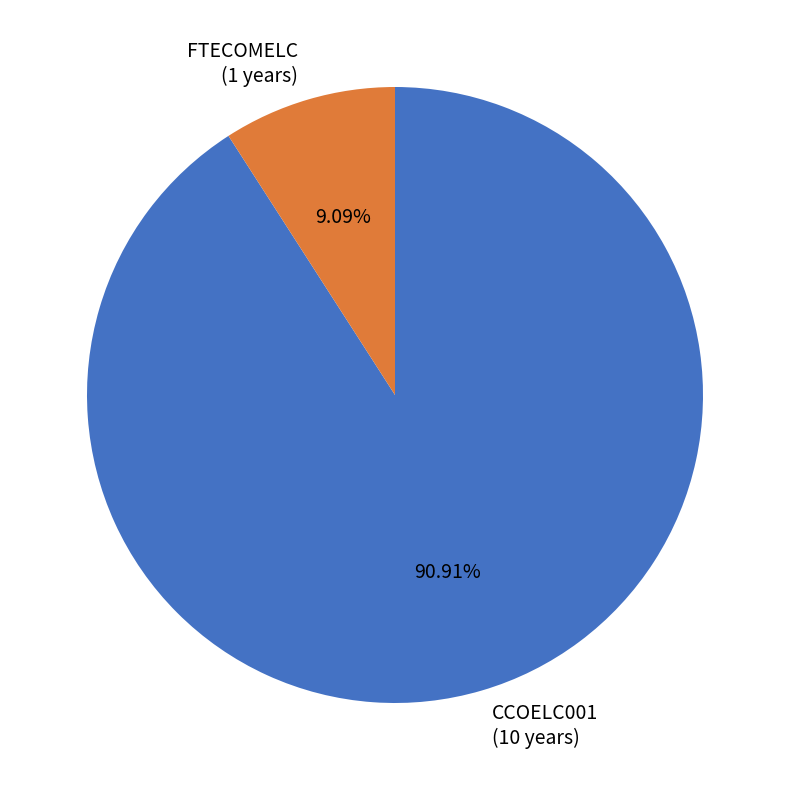

Which has a higher value, FTECOMELC (1 years) or CCOELC001 (10 years)?

CCOELC001 (10 years)